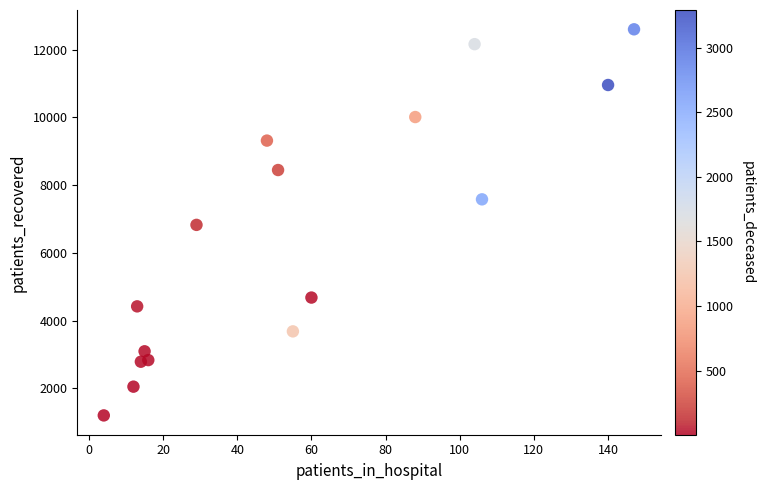

What is the range of X values (max minus min)?

143